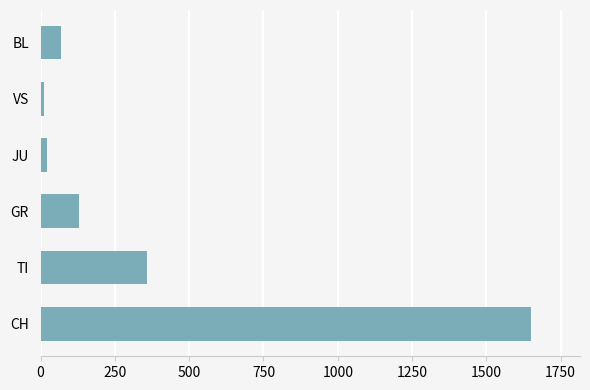

At which category does the chart reach its peak across all series?

CH